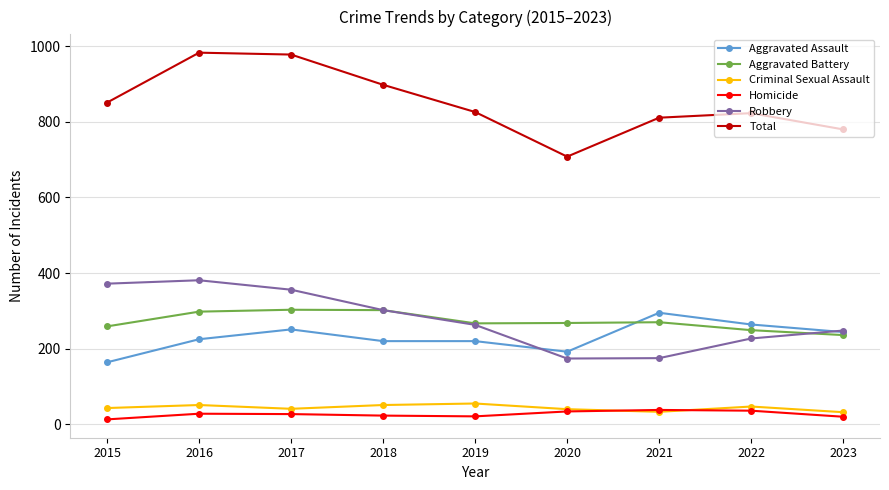

What is the greatest value displayed?

983